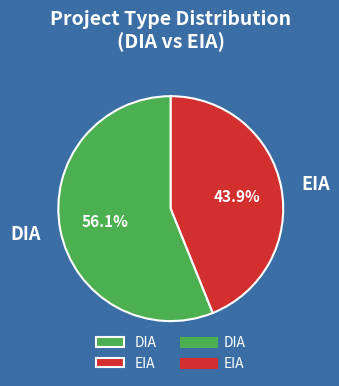

The DIA slice represents 42% of the pie. True or false?

False